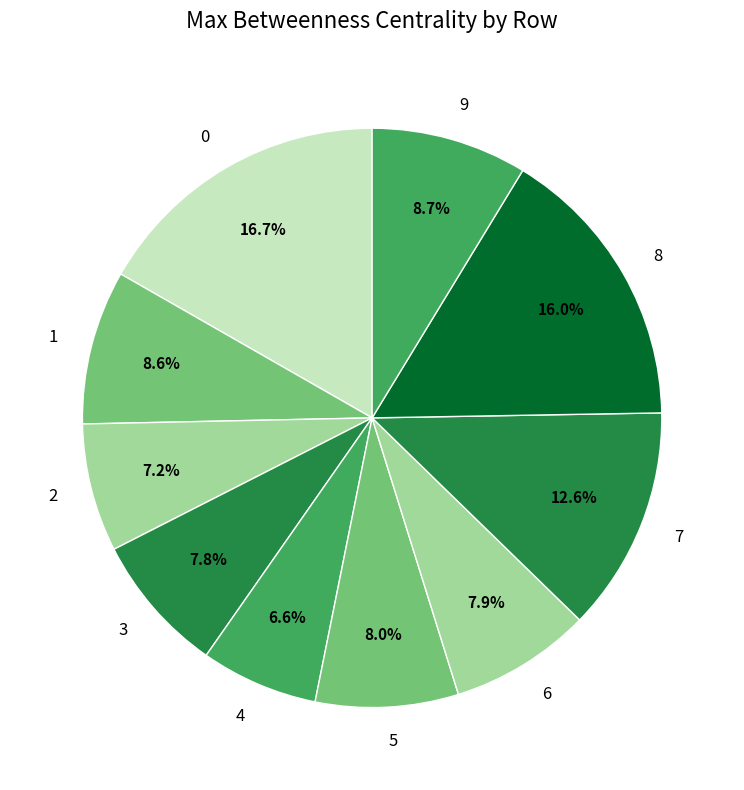

What portion of the pie excludes 2?

92.8%